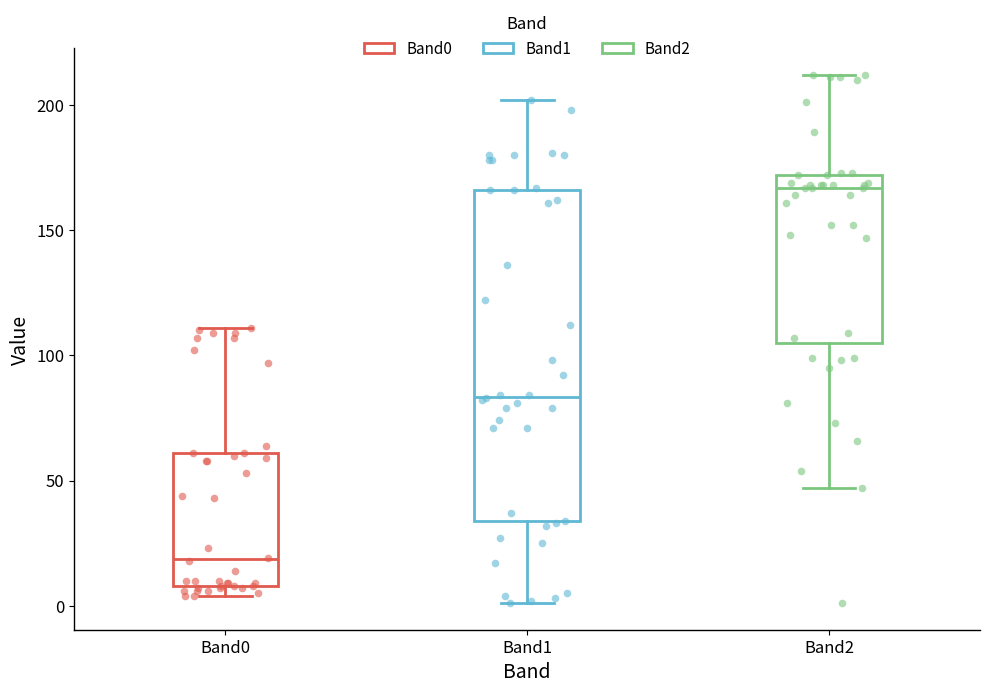

Comparing the boxes themselves (not the whiskers), which one is the tallest?

Band1